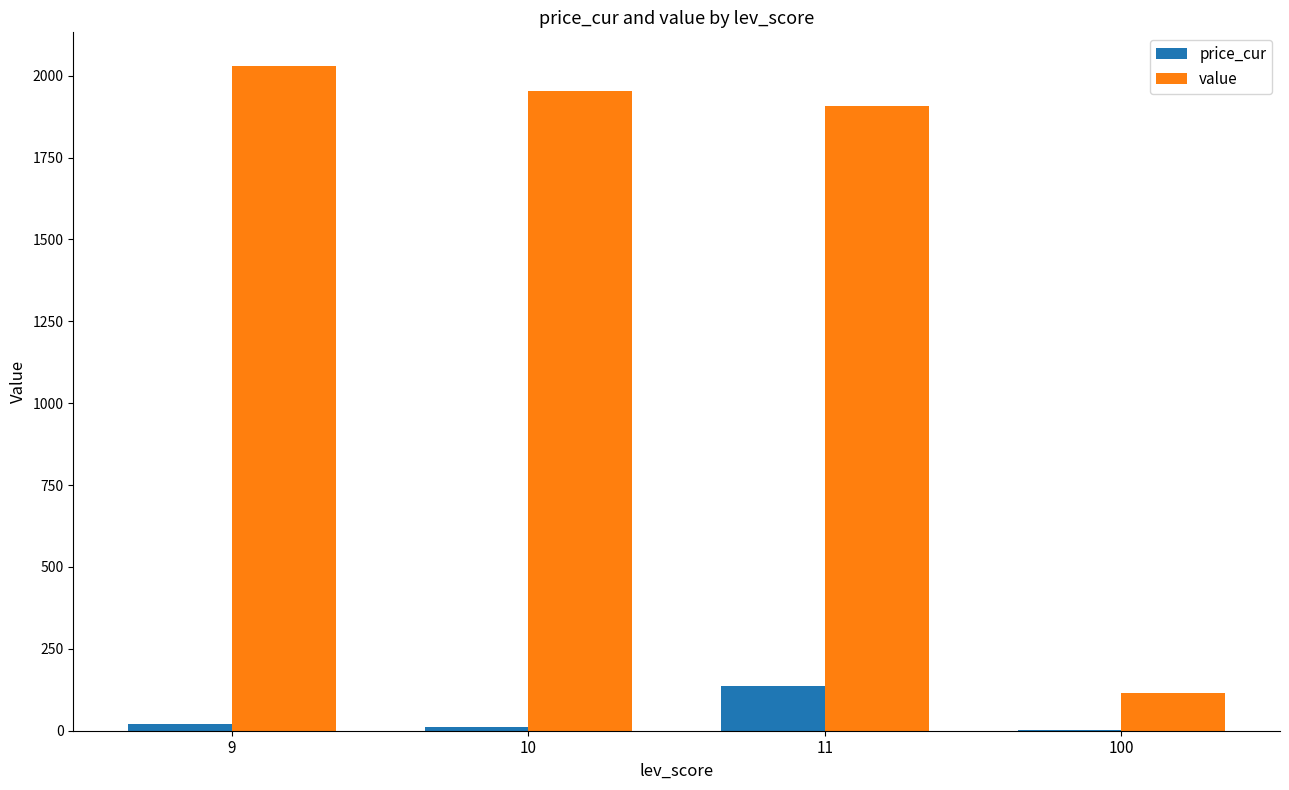

What is the sum of all value values?

6006.6